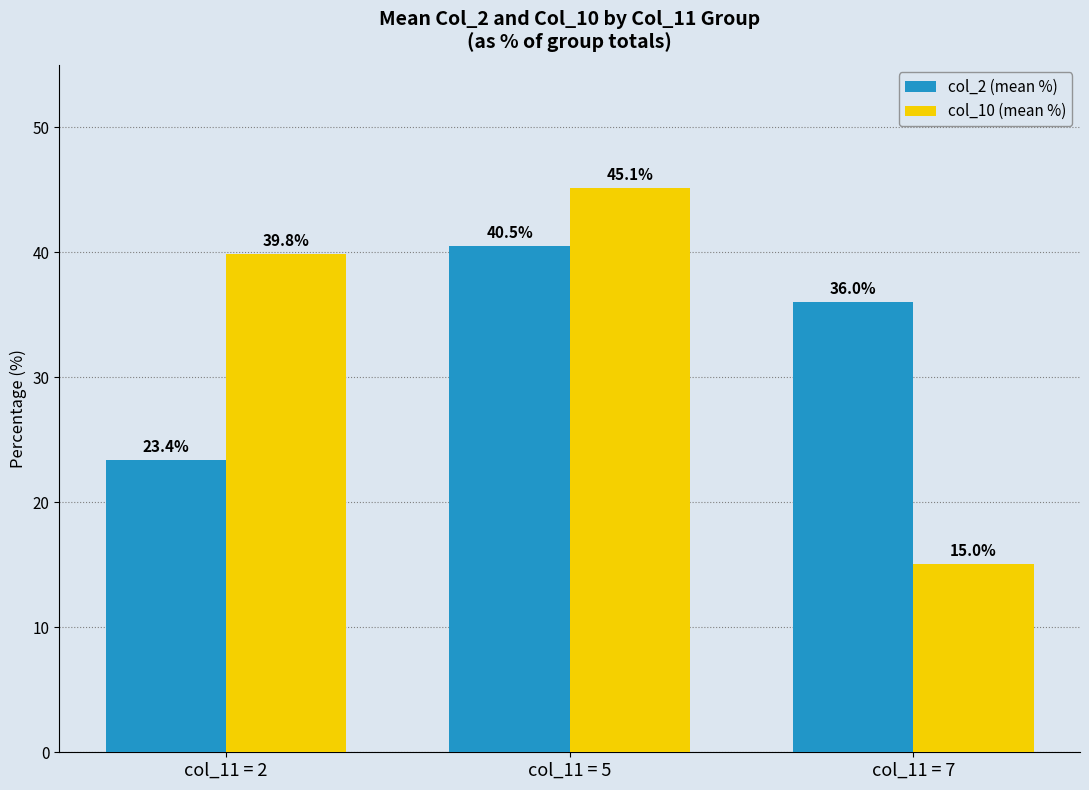

True or false: col_2 (mean %) has a value of 32.6 at col_11 = 2.

False